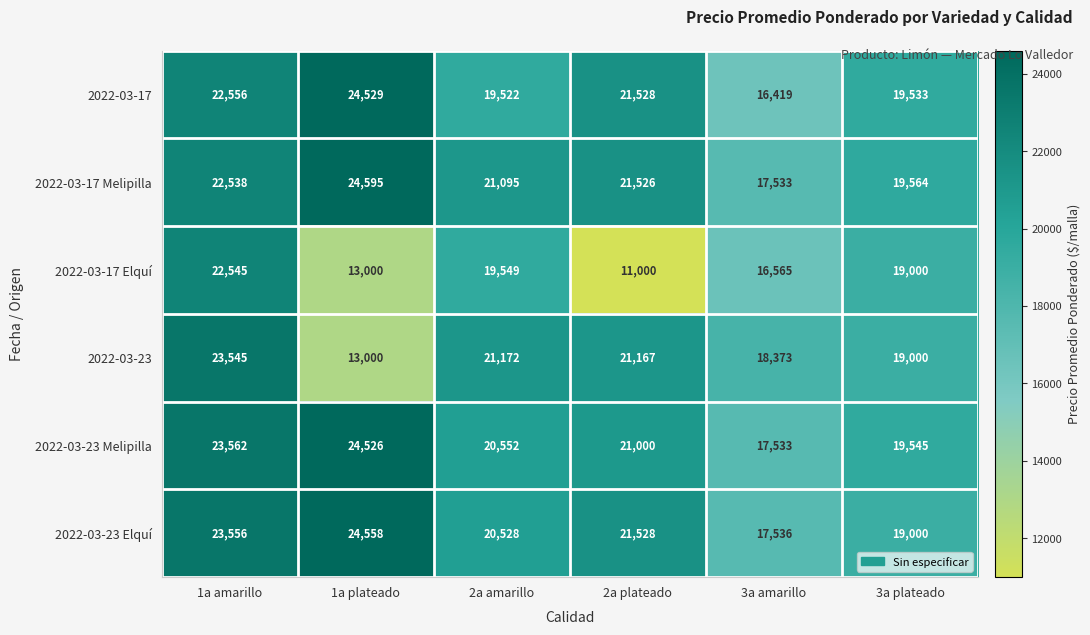

The 2022-03-23 Melipilla series shows 31953 at 1a plateado. True or false?

False